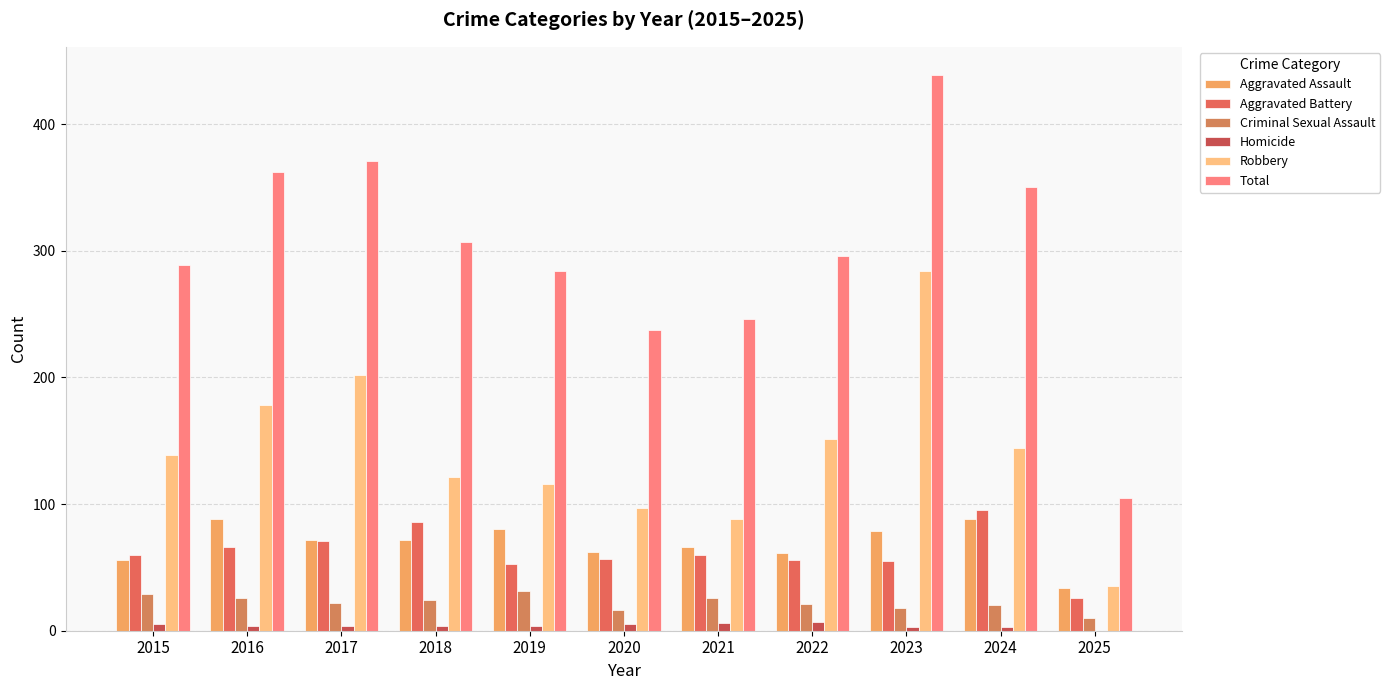

How many series are shown in this chart?

6